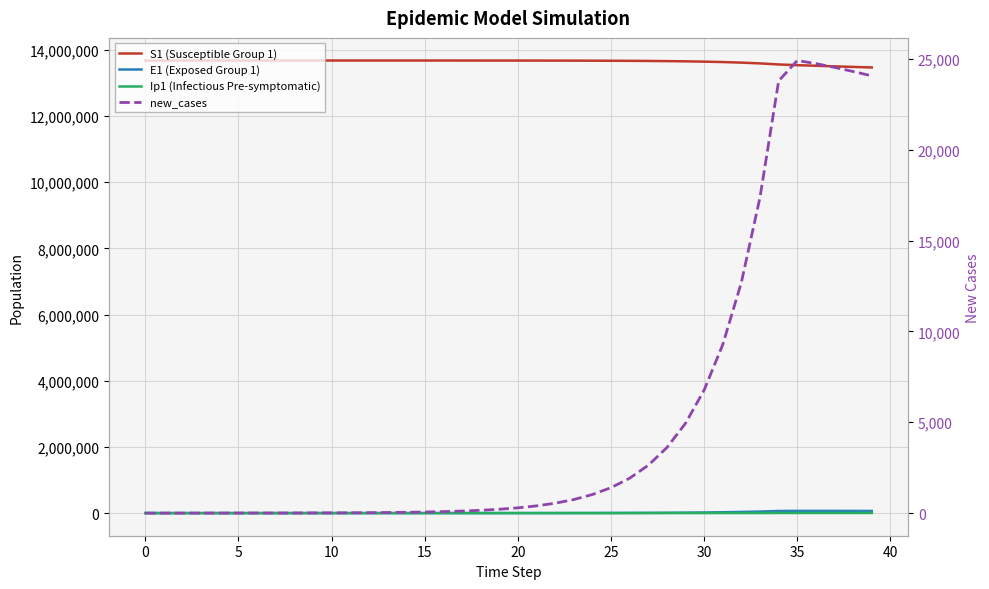

What is the difference between the maximum and minimum values in the S1 (Susceptible Group 1) series?

210415.1